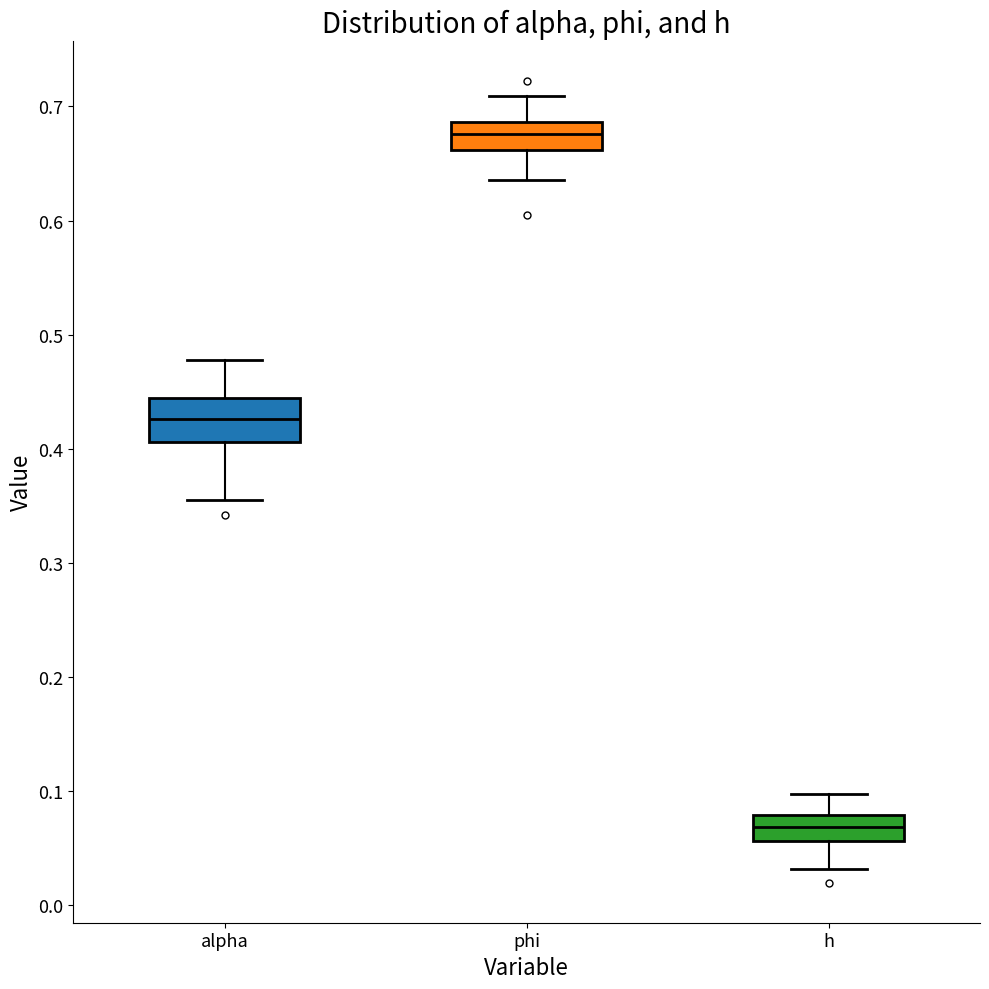

Which box's median line is the highest?

phi